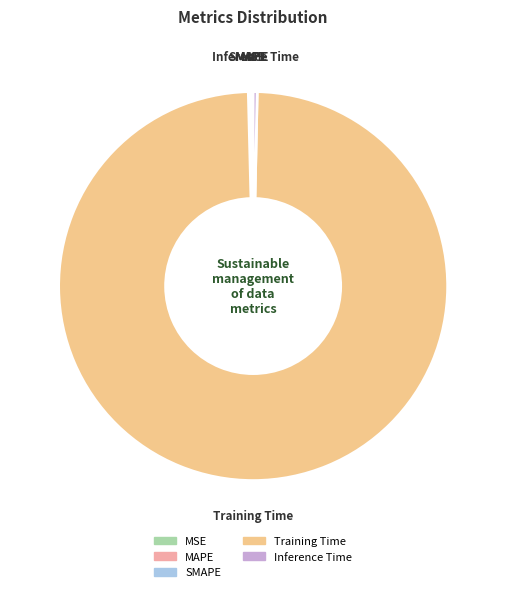

Does any single category account for the majority?

Yes